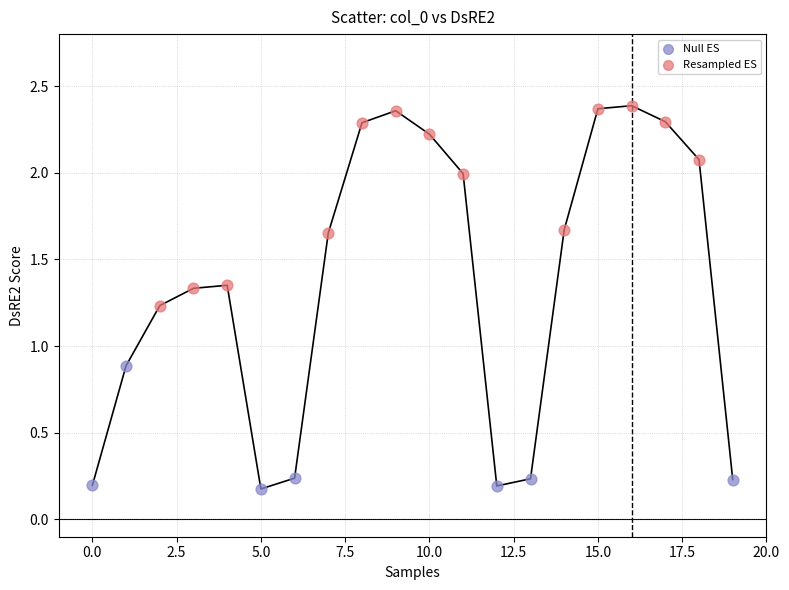

Which series contains the highest Y value?

Resampled ES